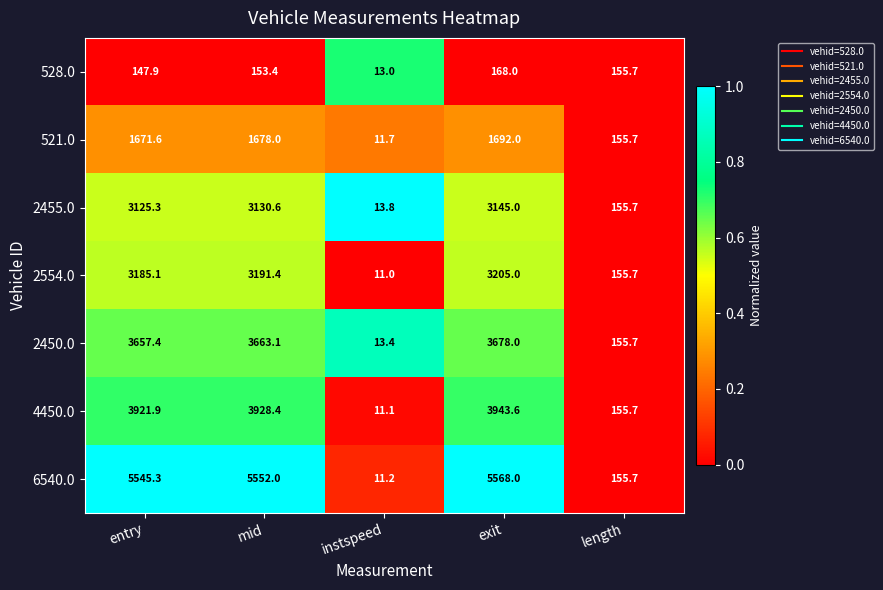

What is the total value across all series at instspeed?

85.2